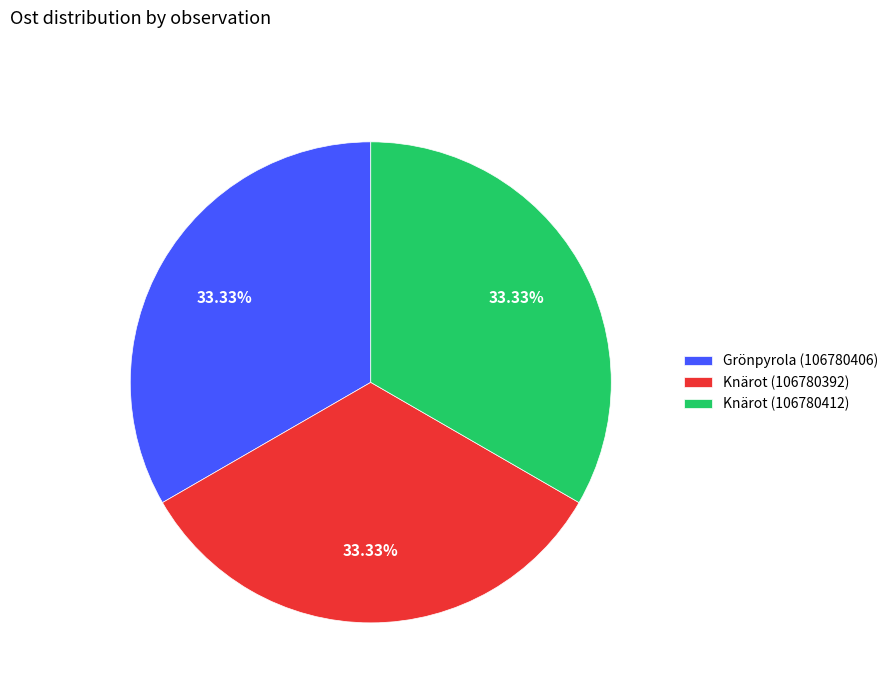

Count the number of slices in the pie.

3